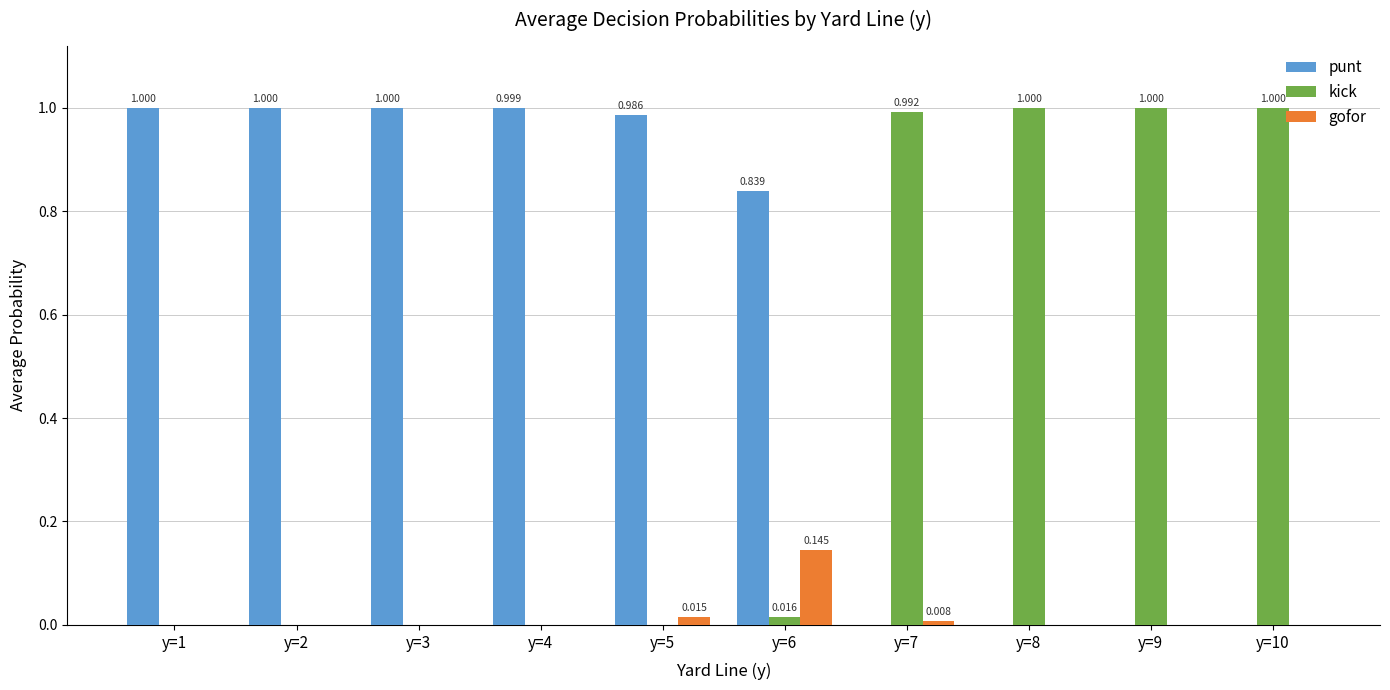

Is the value of punt at y=6 greater than the value of gofor at y=1?

Yes